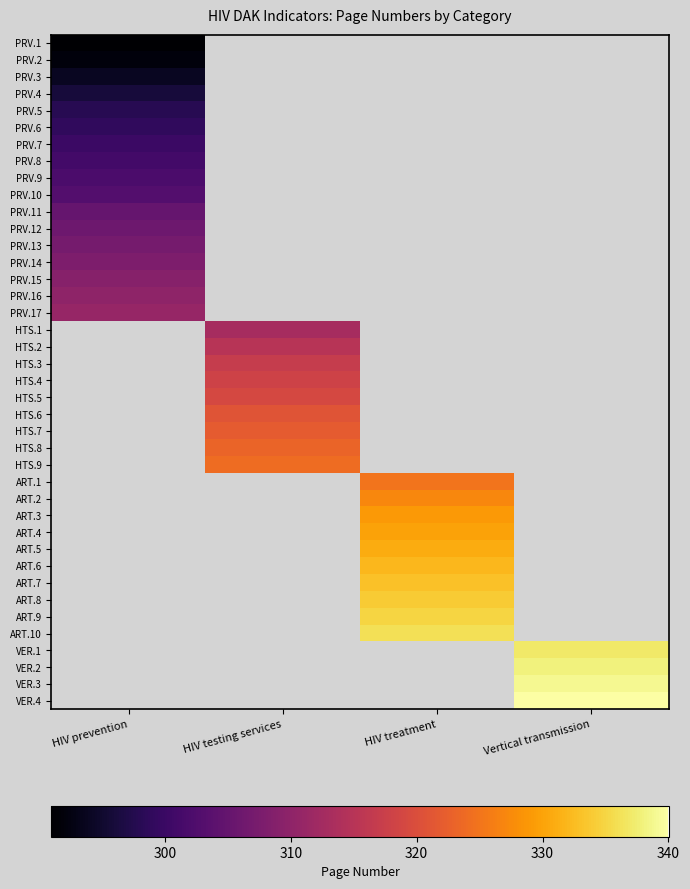

Which category has the highest value across all series?

Vertical transmission